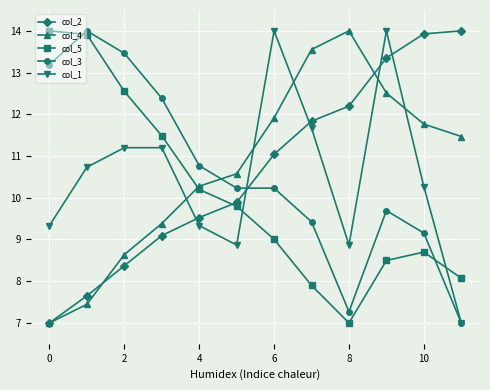

What is the value of the col_1 point at the 2nd from the left?

10.7